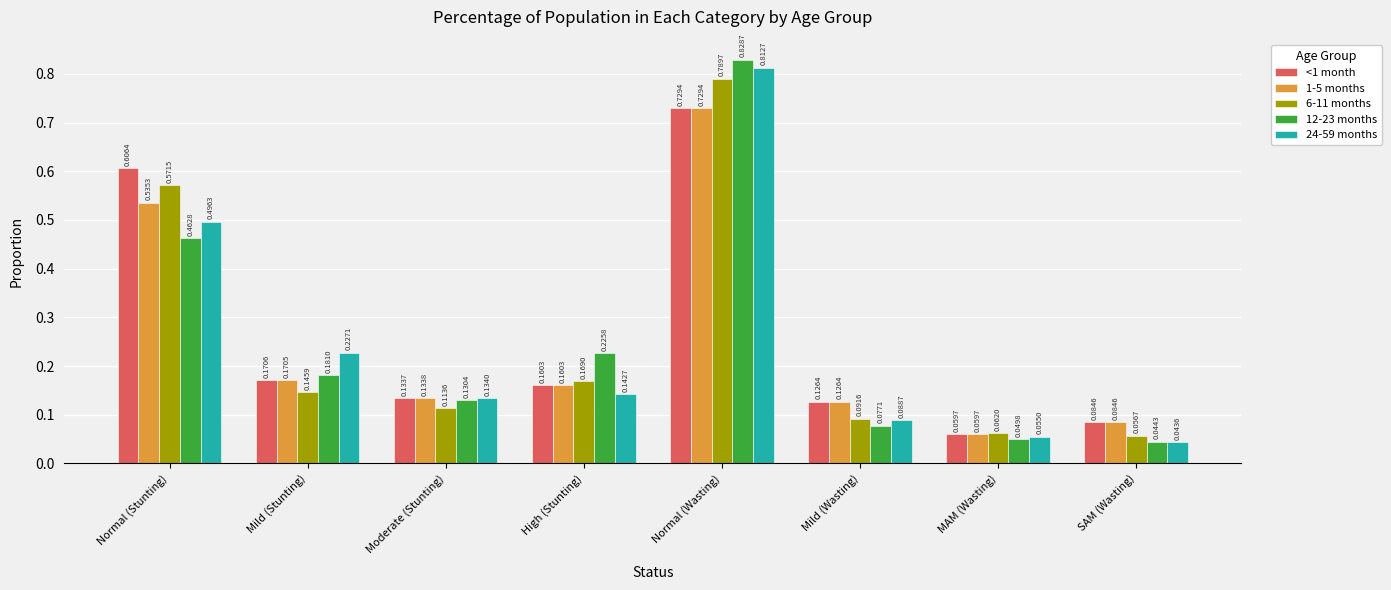

List the labels in order of 1-5 months value, smallest first.

MAM (Wasting), SAM (Wasting), Mild (Wasting), Moderate (Stunting), High (Stunting), Mild (Stunting), Normal (Stunting), Normal (Wasting)